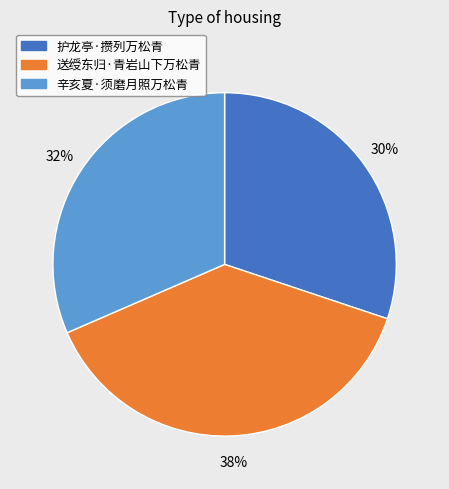

Approximately how many times larger is the value at 护龙亭·攒列万松青 compared to 送绶东归·青岩山下万松青?

0.8